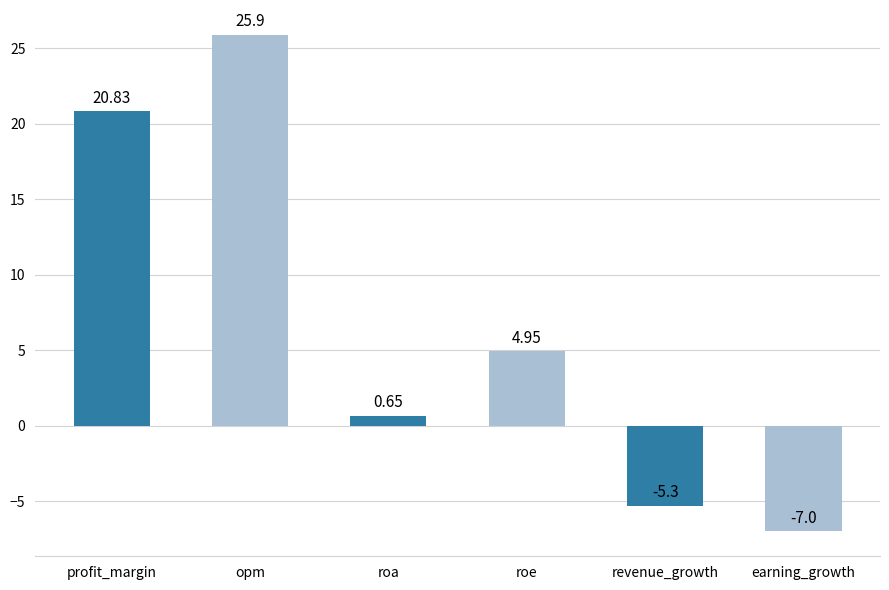

What is the label of the 4th bar from the right?

roa